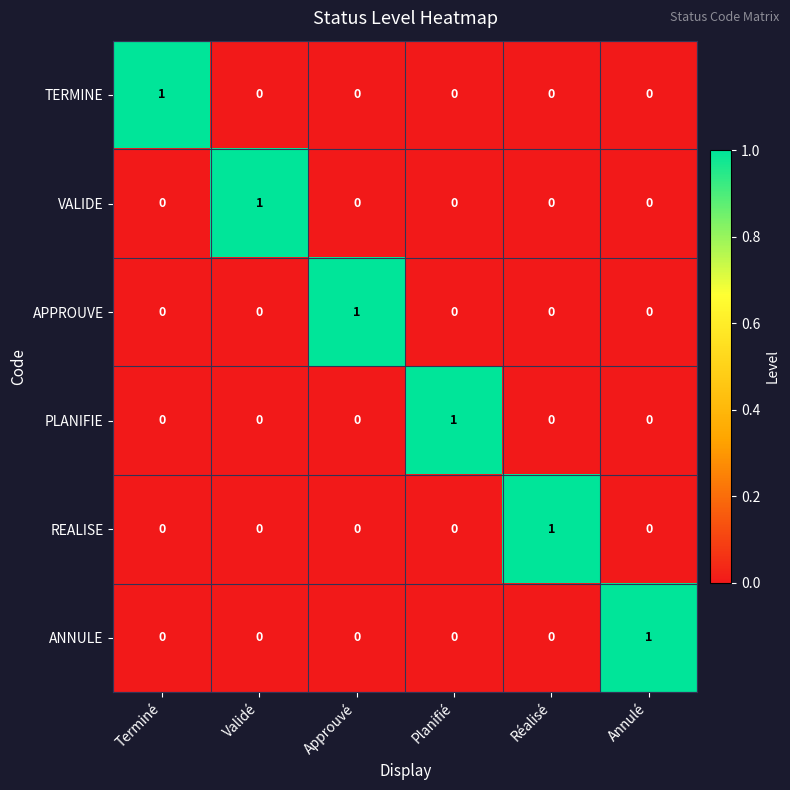

What is the total value across all series at Validé?

1